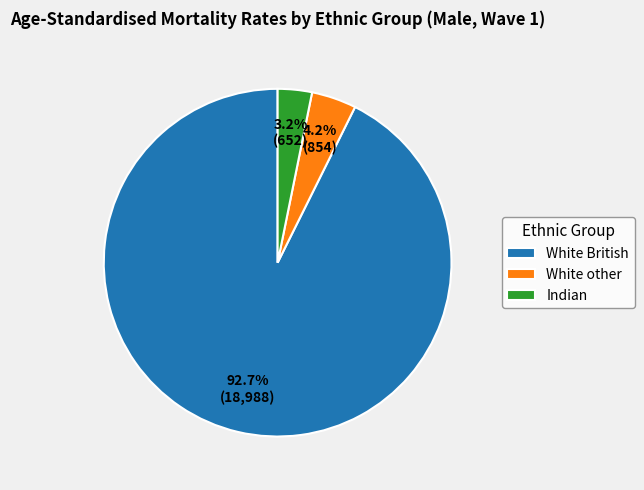

Which slice is the smallest?

Indian